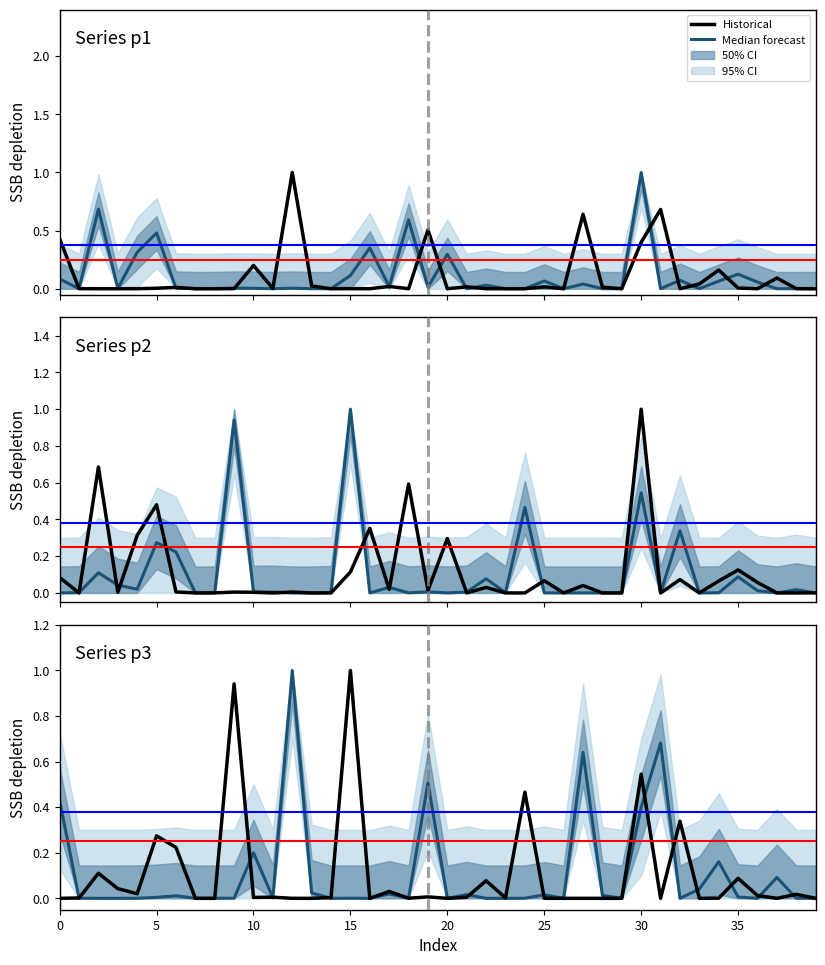

List the series in order of their overall mean, highest first.

Median forecast, Historical